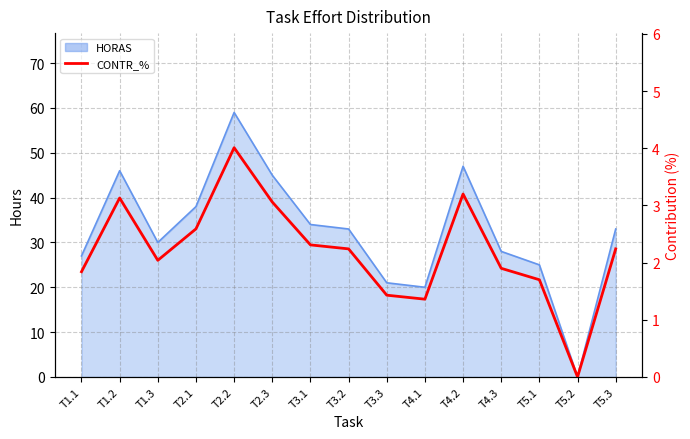

At which category does the chart reach its peak across all series?

T2.2